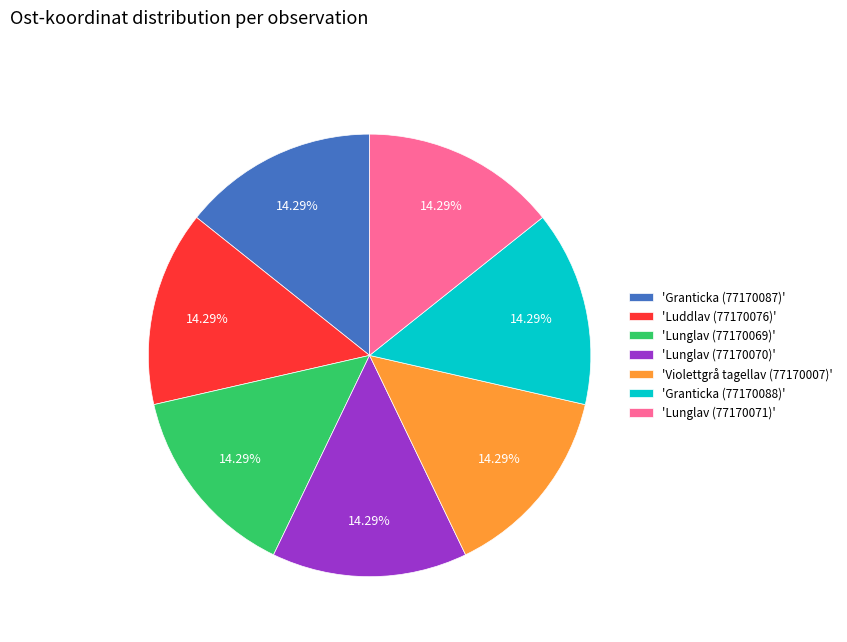

Does 'Lunglav (77170071)' represent more than half of the total?

No